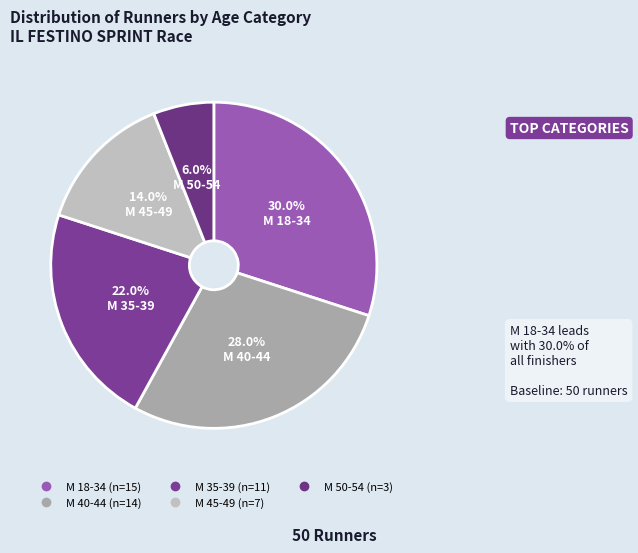

Is it true that M 45-49 is 28% of the pie?

False